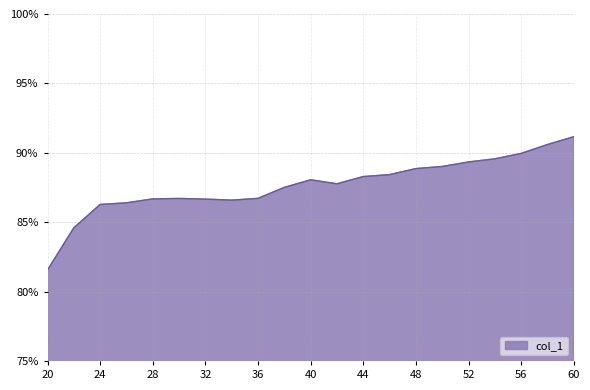

What is the difference between the maximum and minimum values?

9.6